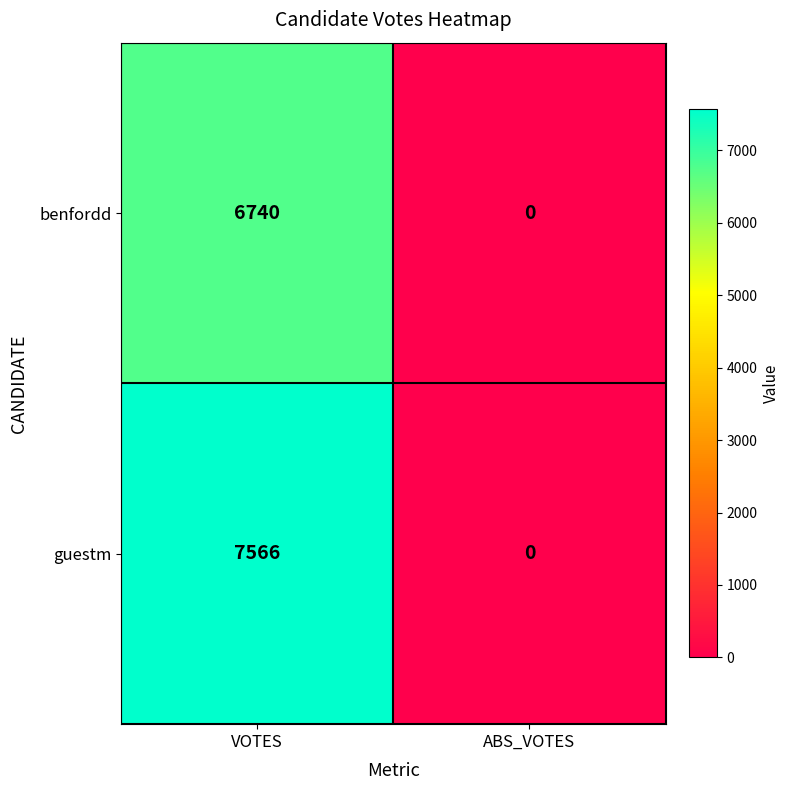

How many positive values does the benfordd series have?

1